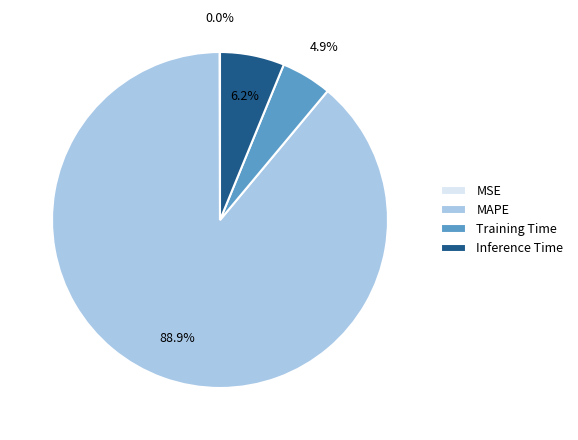

Which category has the biggest portion of the pie?

MAPE